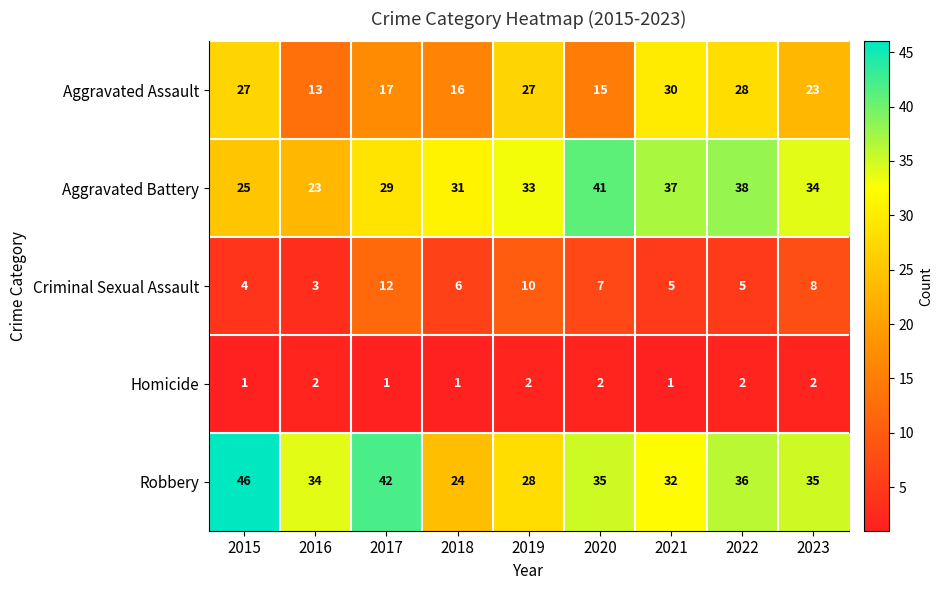

Rank the series by their maximum value, from highest to lowest.

Robbery, Aggravated Battery, Aggravated Assault, Criminal Sexual Assault, Homicide